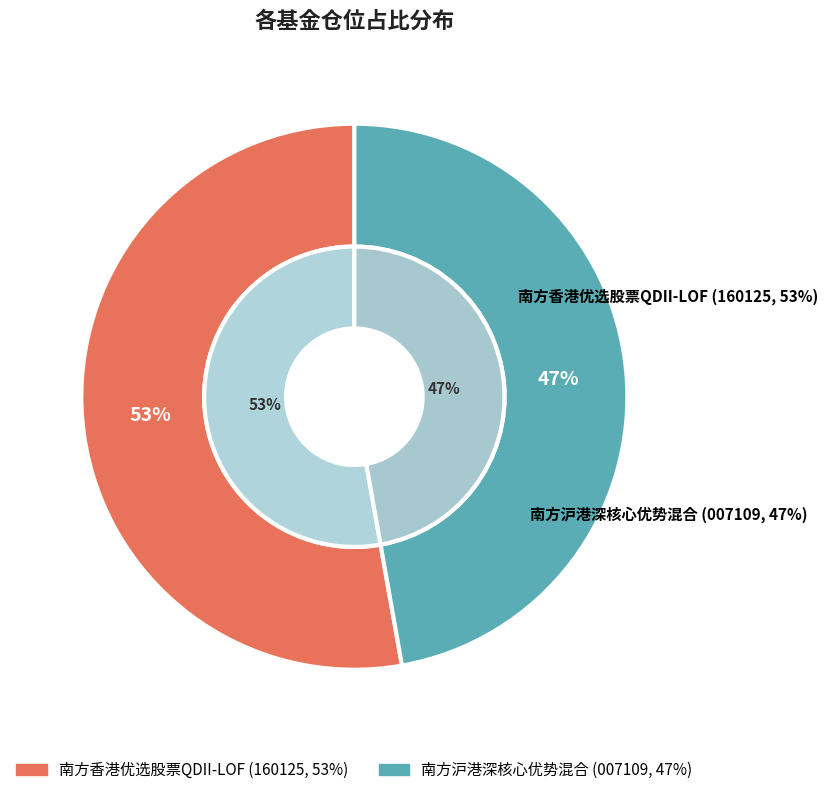

Count the number of slices in the pie.

2